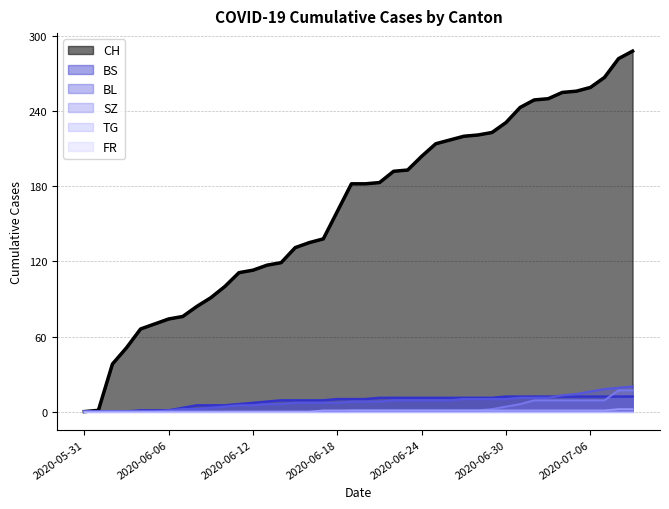

At which label is TG closest to 1?

2020-06-17